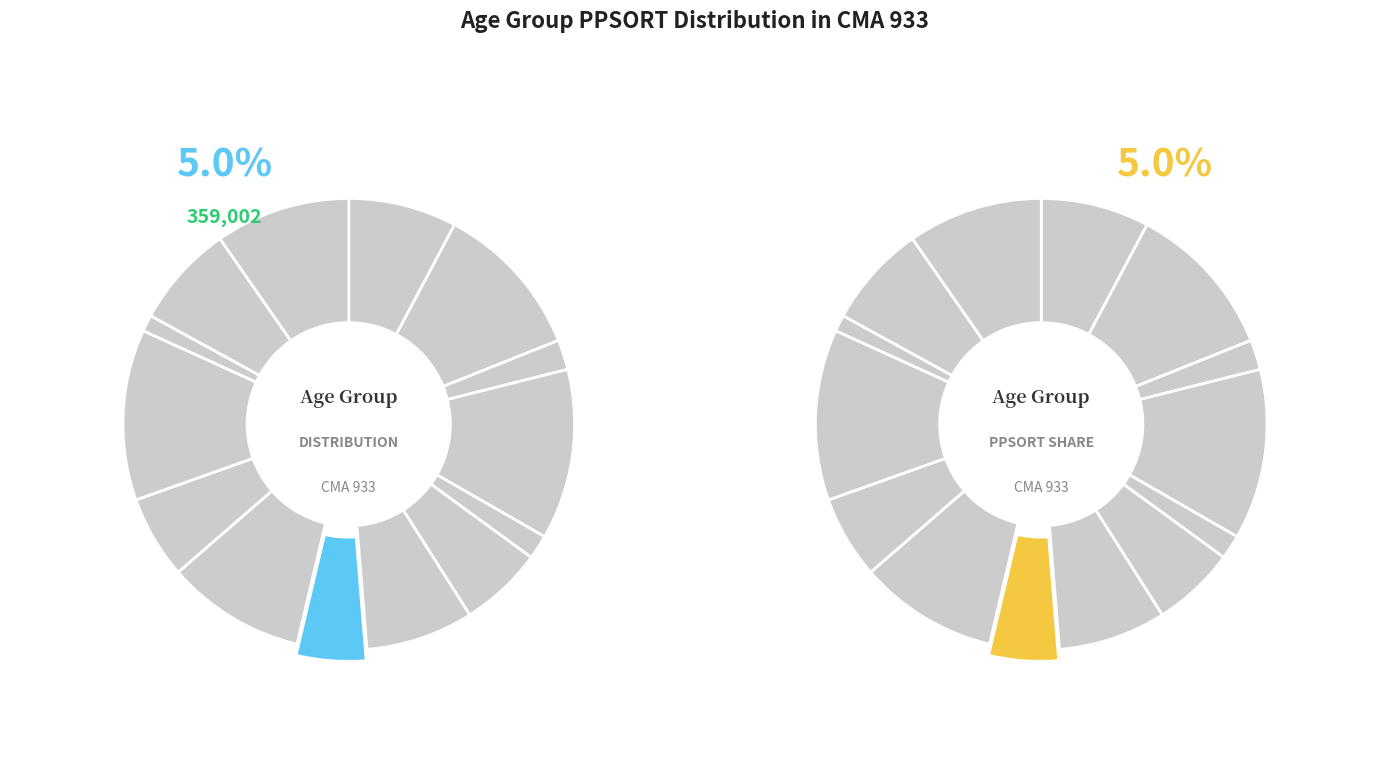

To the nearest percent, what is the combined percentage of a20_24 and a45_49?

12%